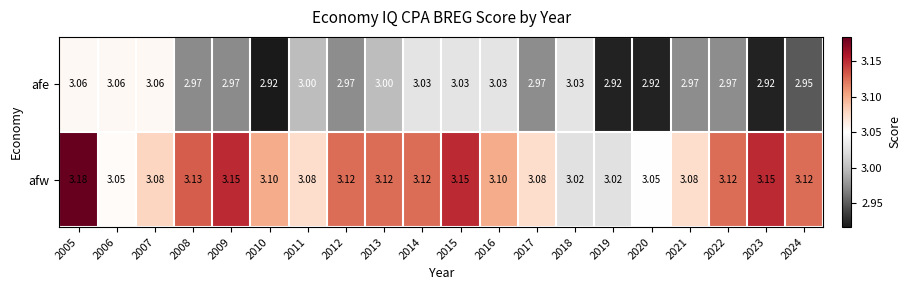

Which series has the largest total across all categories?

afw